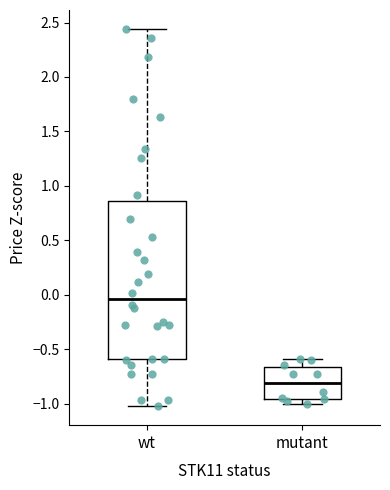

Which box's median line is the highest?

wt